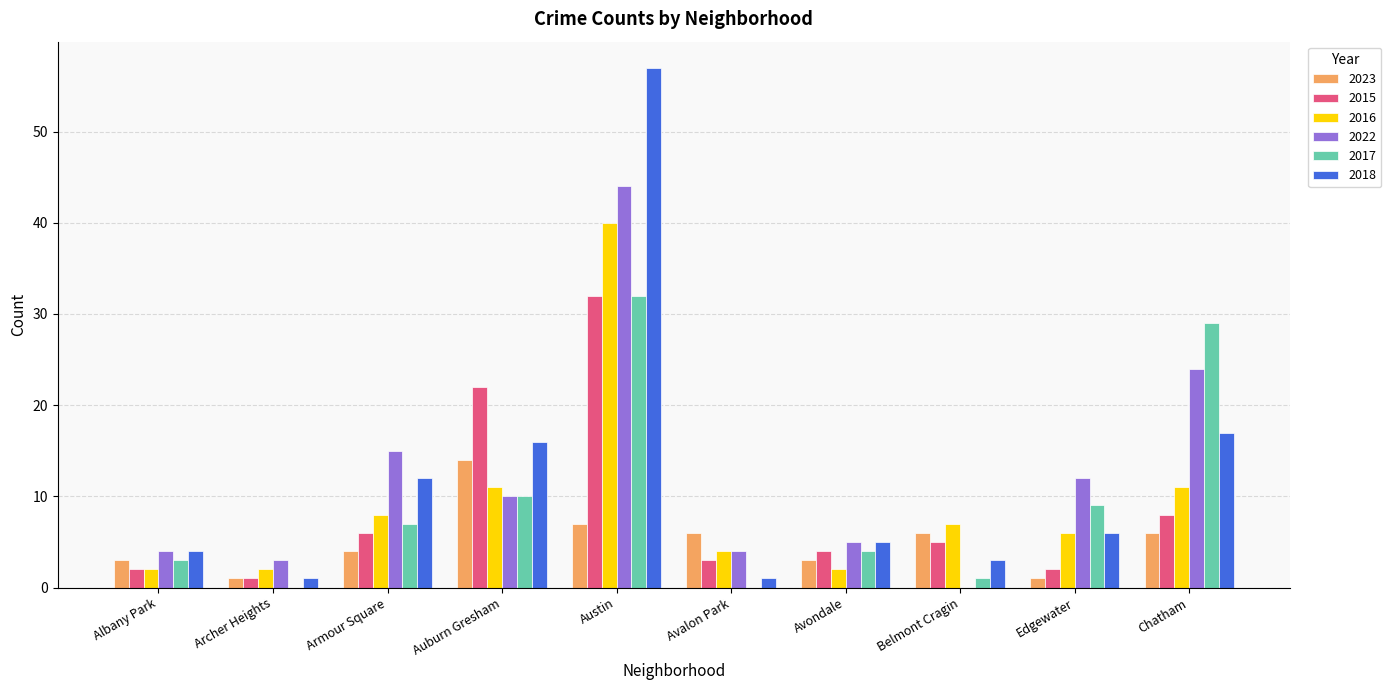

What is the approximate value of 2018 at Avondale, to the nearest 5?

5